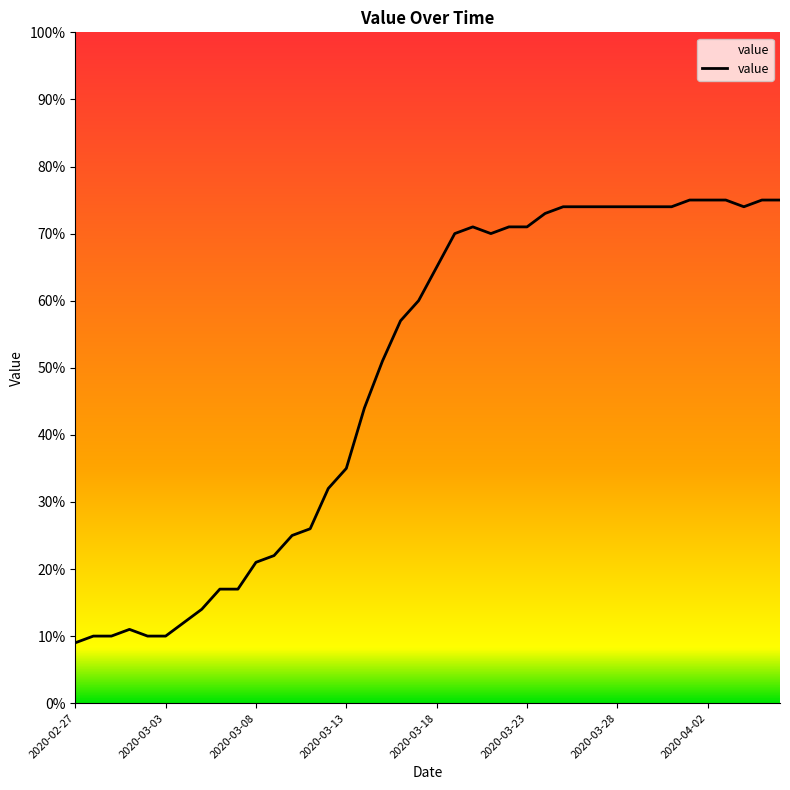

What is the minimum value shown in the chart?

9